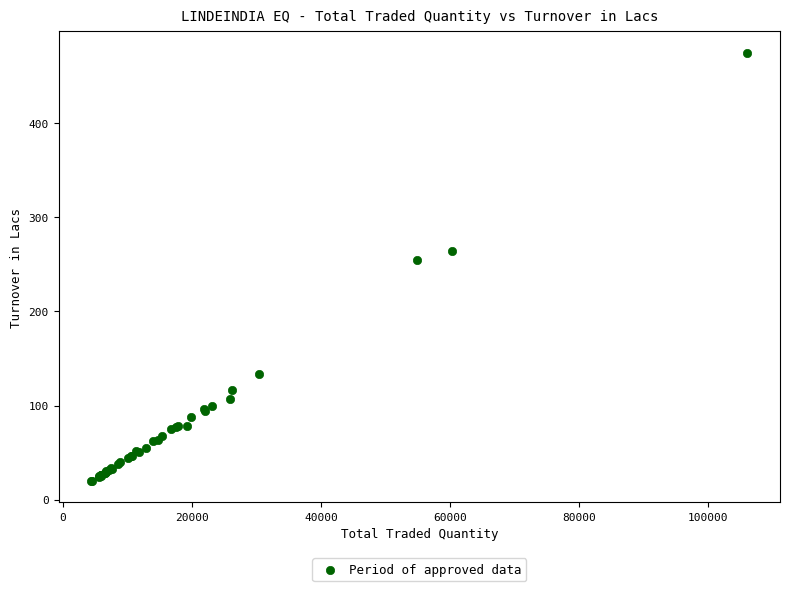

What Y value in the scatter plot is closest to 247?

254.5